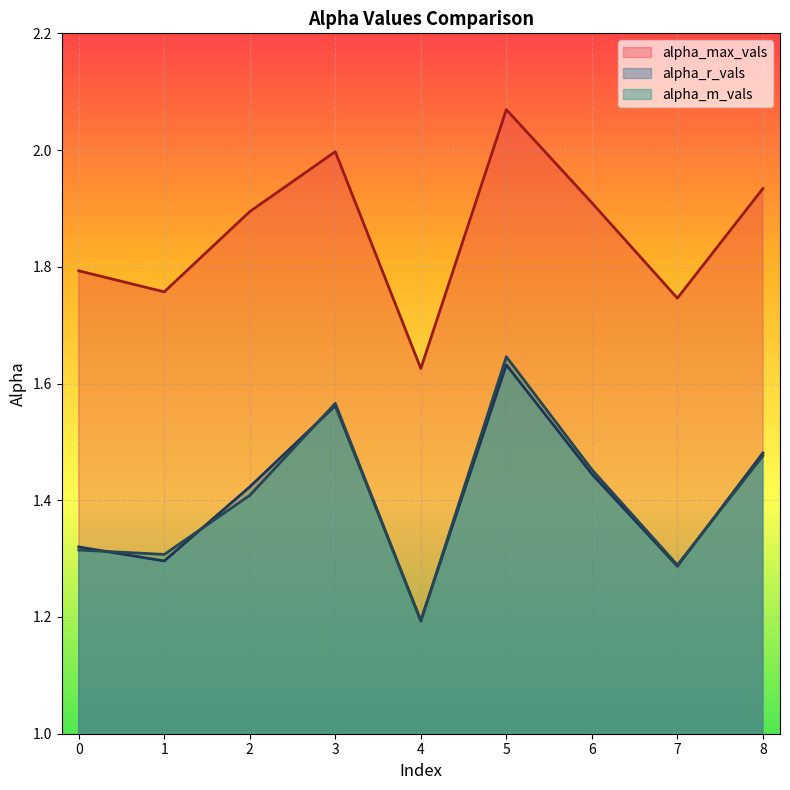

Count the number of data series in this chart.

3